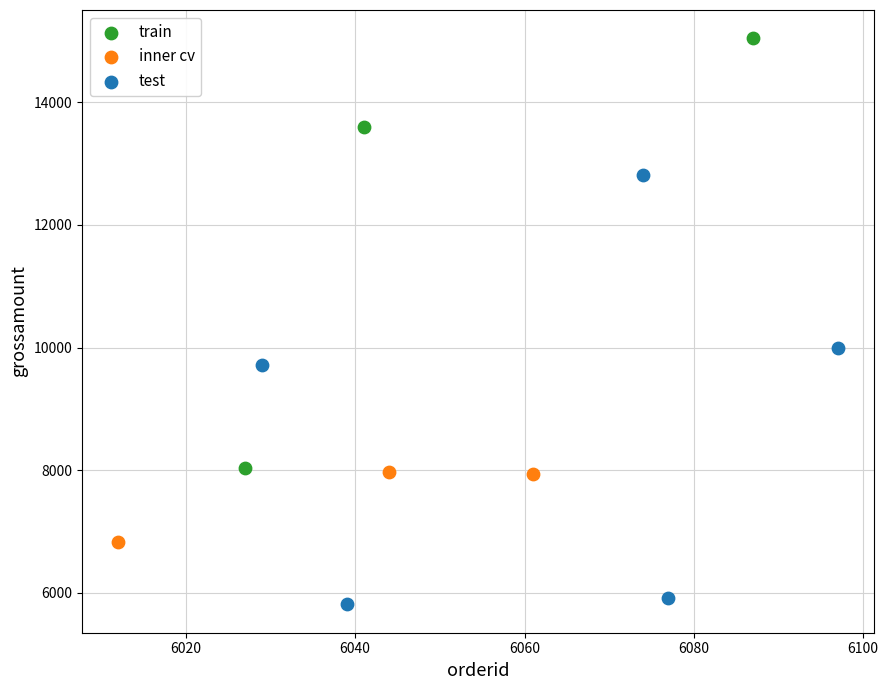

Which series reaches the minimum Y coordinate?

test